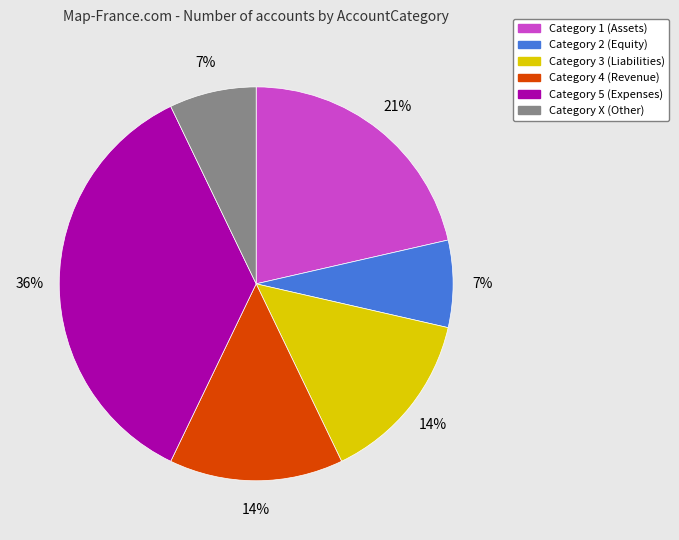

What is the ratio of the value at Category 4 (Revenue) to the value at Category 5 (Expenses)?

0.4